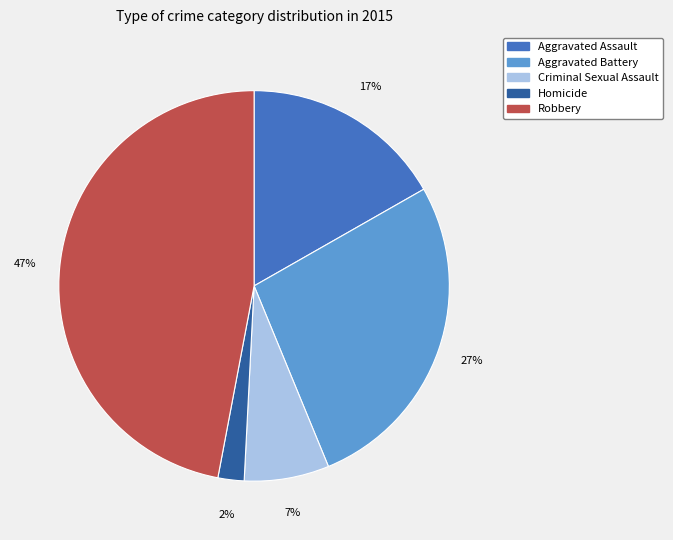

Combined, do Aggravated Battery and Aggravated Assault account for over 50%?

No